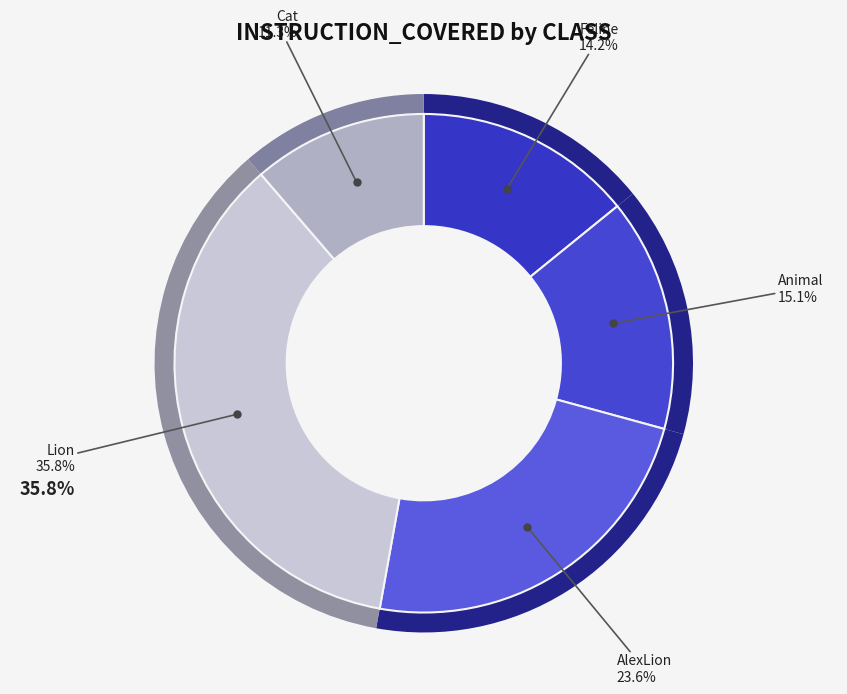

To the nearest percent, what portion does Cat represent?

11%